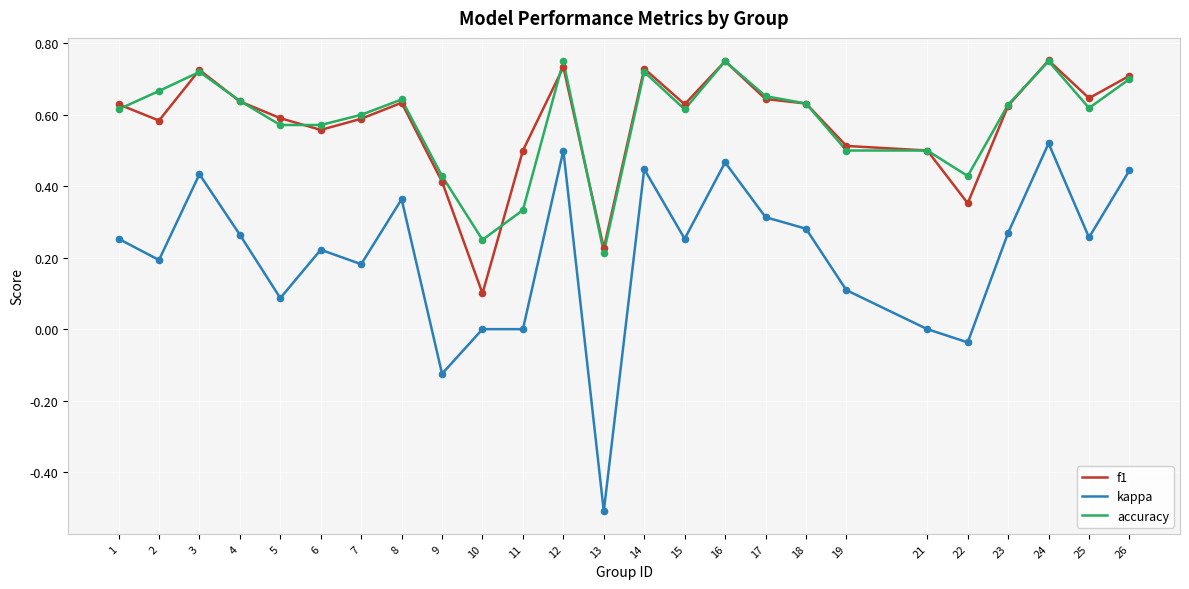

At which category is the sum across all series the highest?

24